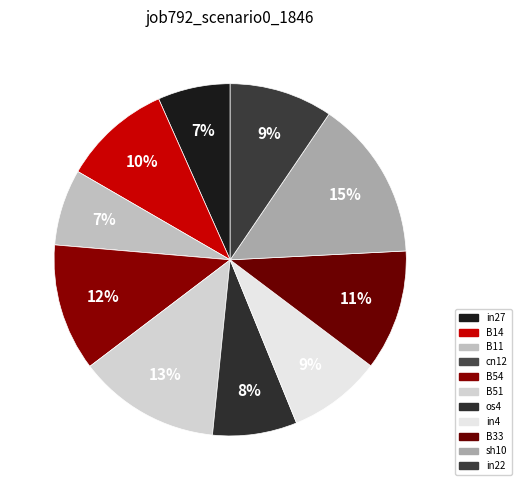

To the nearest percent, what is the difference between the largest and smallest slice percentages?

15%